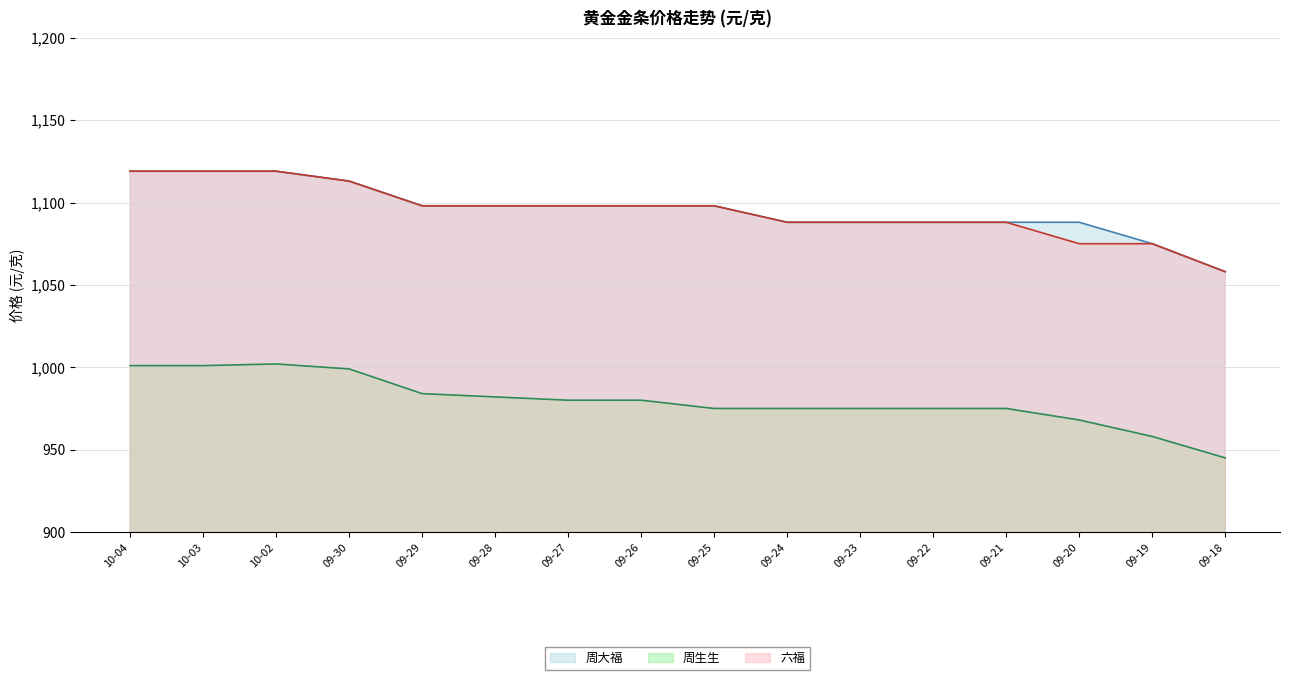

What is the maximum value for 六福?

1119